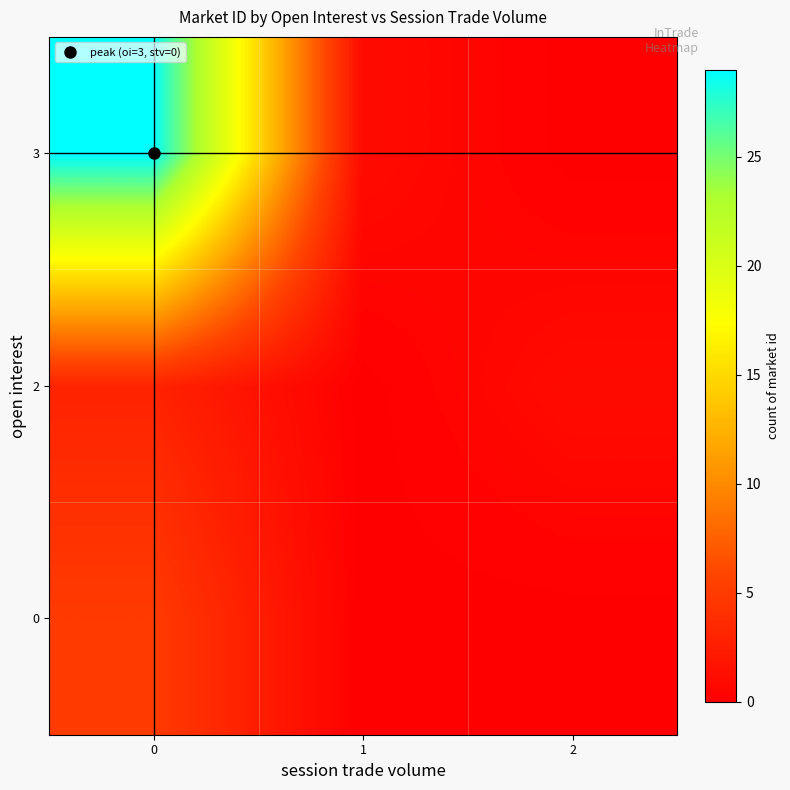

How many distinct data groups are displayed?

3